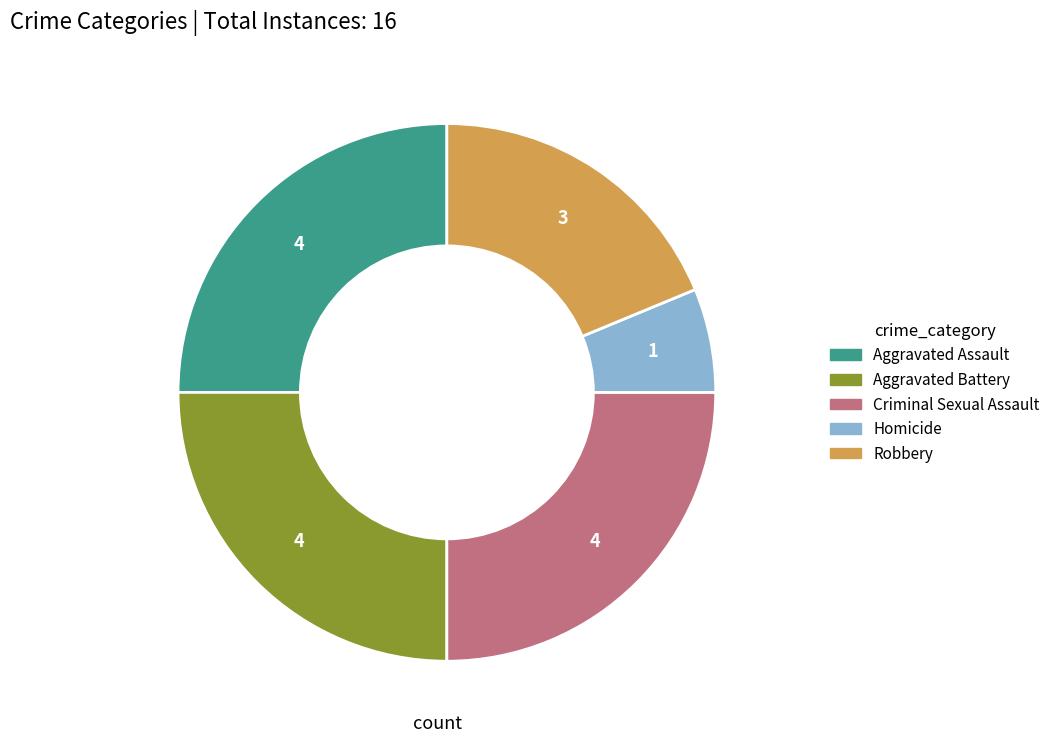

Is the sum of Homicide and Robbery greater than half?

No